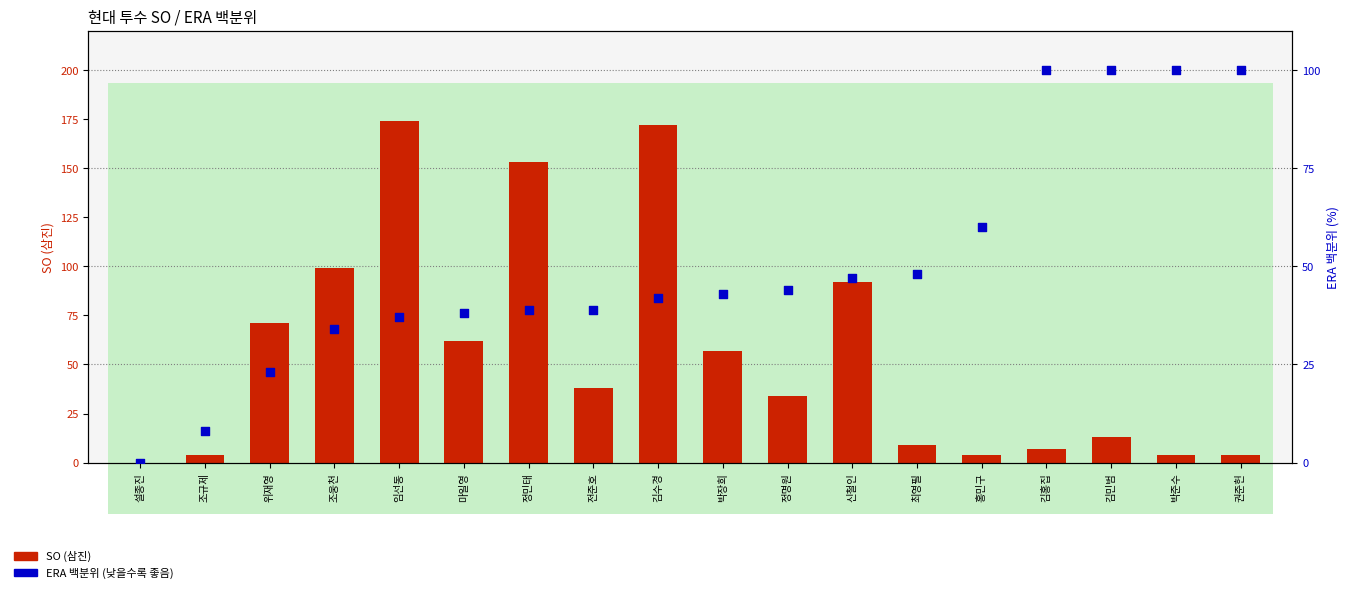

Which series has the widest spread of Y values?

SO (삼진)